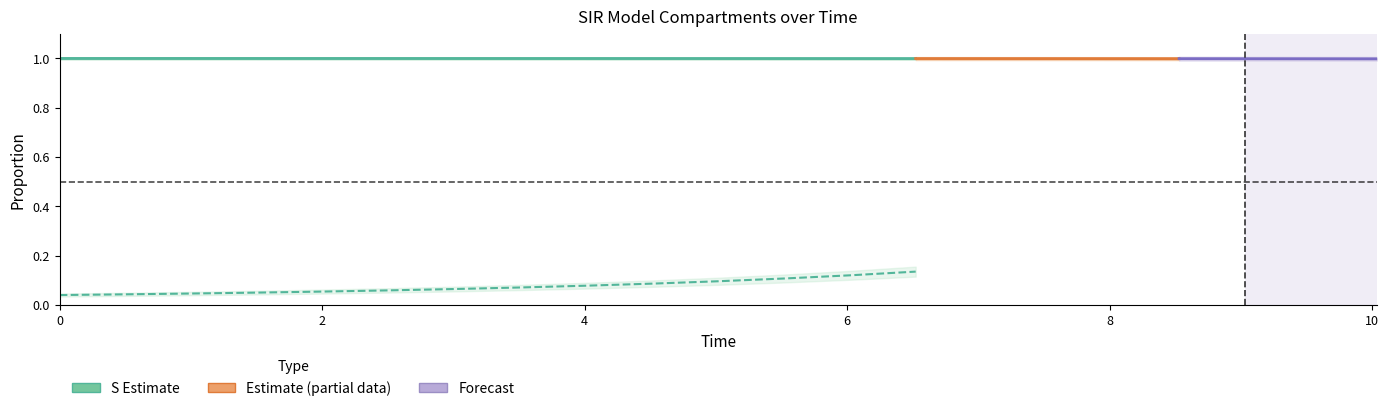

True or false: S (Susceptible) and I×200 (Infected) cross at least once.

False